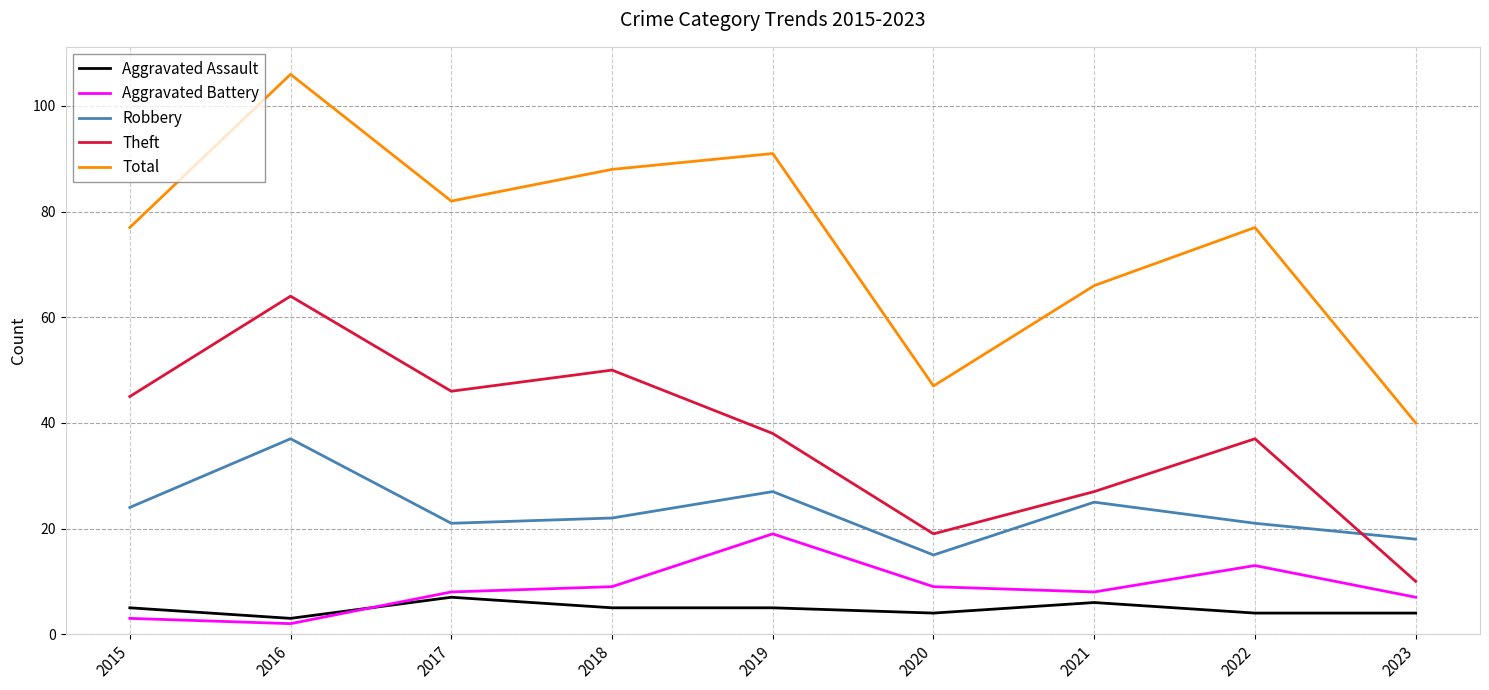

Which series changed the most between 2020 and 2022?

Total